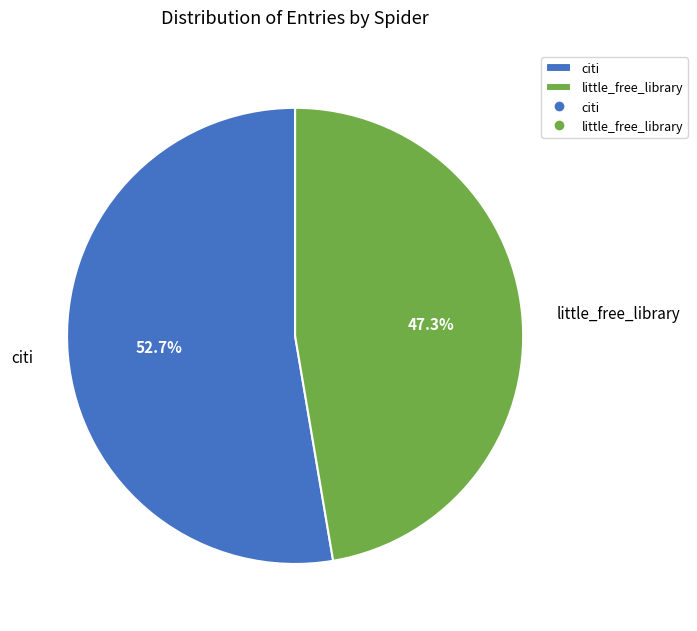

Approximately how many times larger is the value at citi compared to little_free_library?

1.1